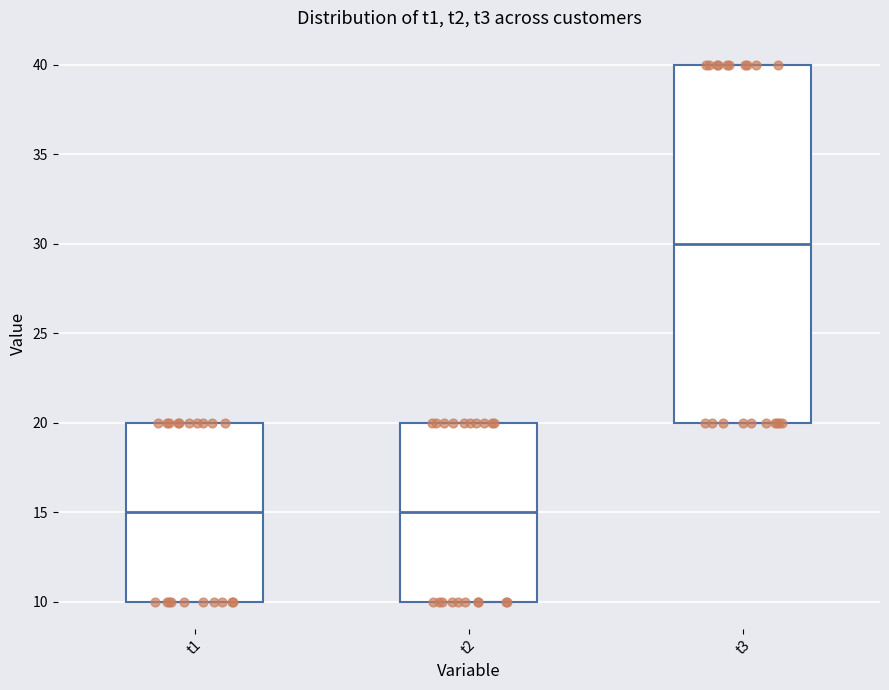

Where is the lower edge of the box for t1 on the y-axis? The values are not printed on the chart, so give them approximately, as read against the axis.

10